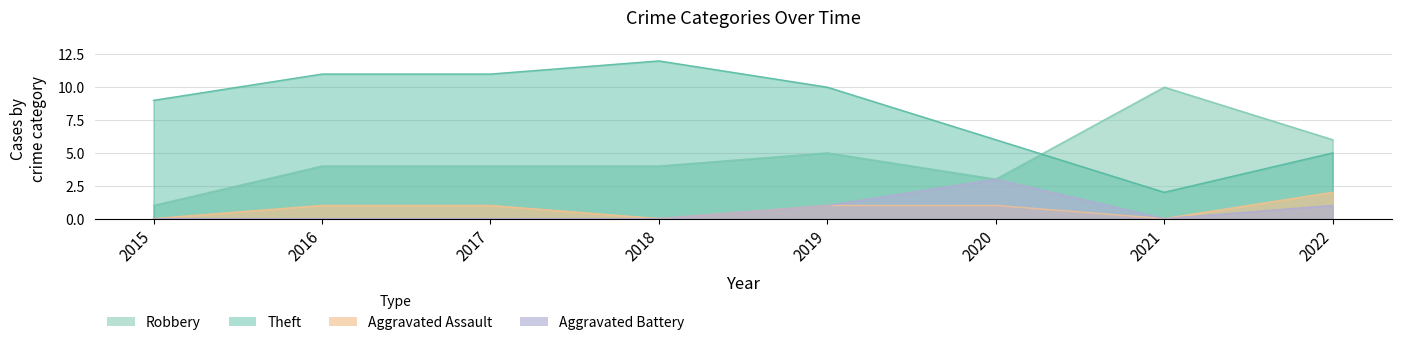

What is the value of the Theft point at the 1st from the left?

9